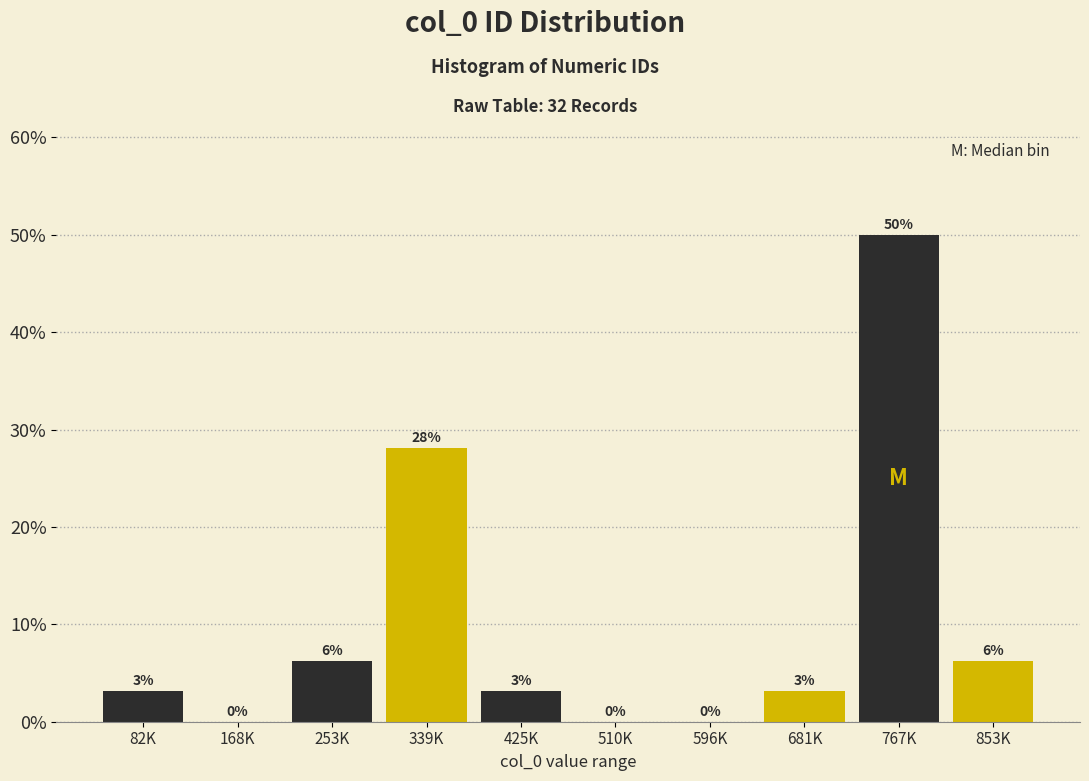

Which has a higher value, 767K or 168K?

767K